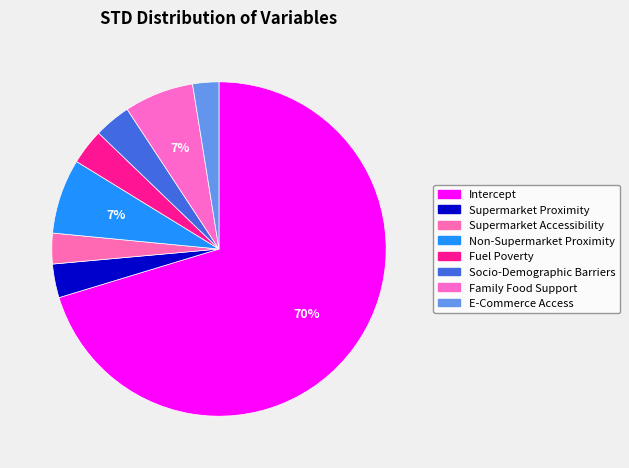

Is Intercept the majority of the pie?

Yes